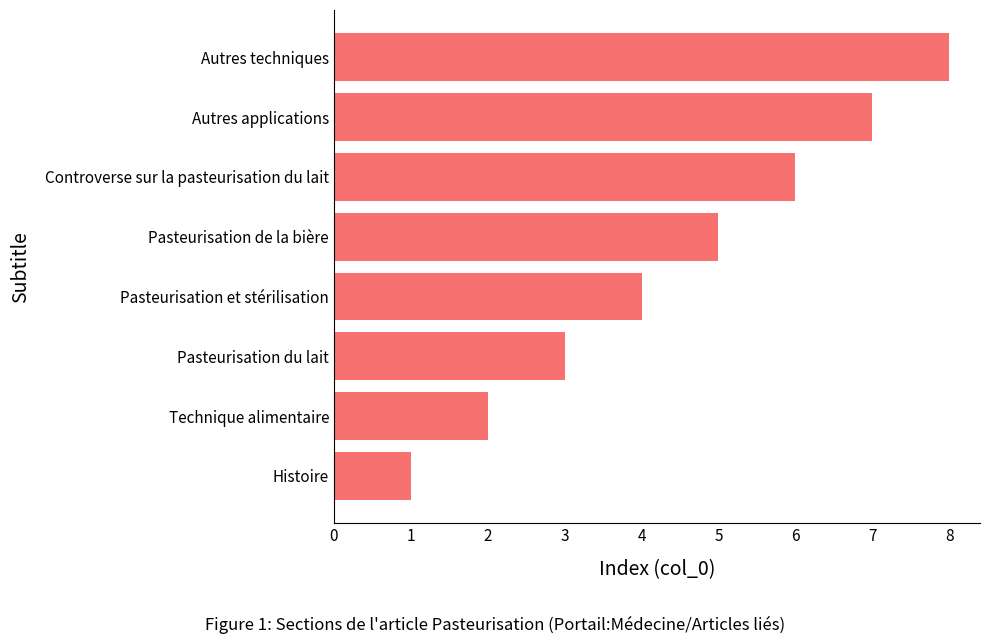

Rank the categories by value from highest to lowest.

Autres techniques, Autres applications, Controverse sur la pasteurisation du lait, Pasteurisation de la bière, Pasteurisation et stérilisation, Pasteurisation du lait, Technique alimentaire, Histoire